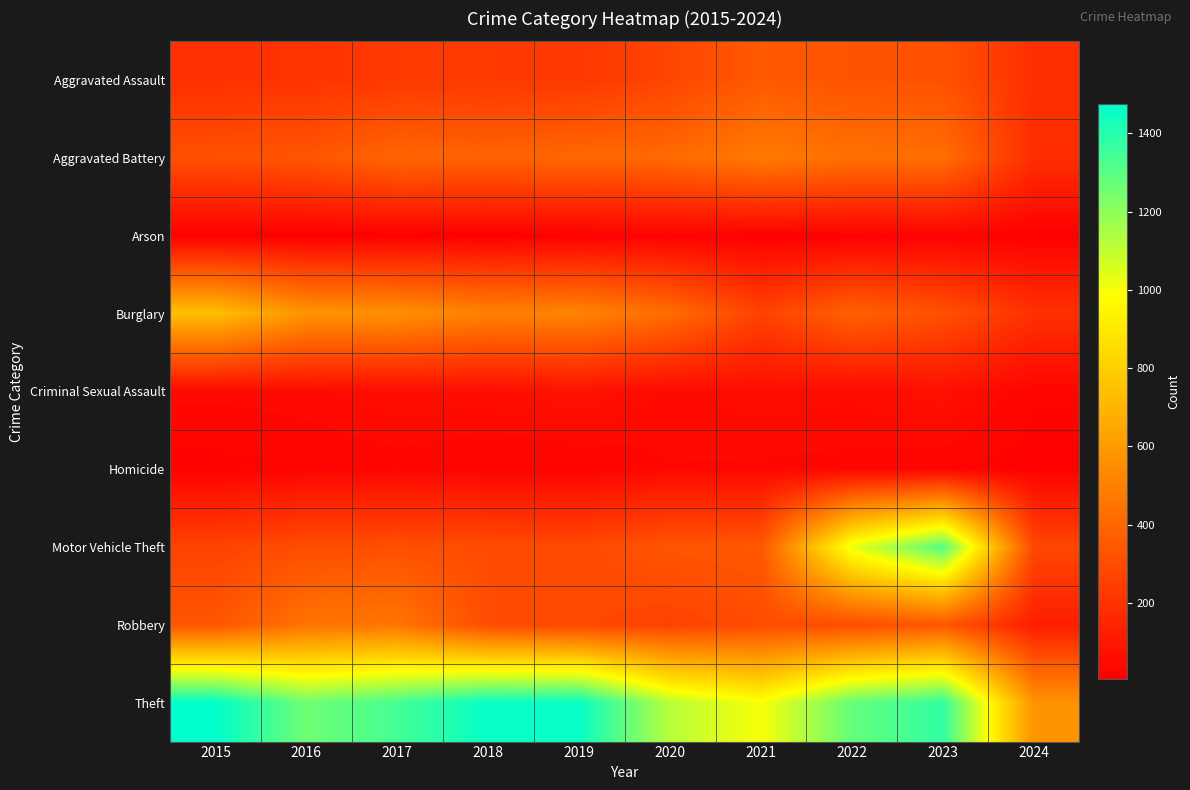

At 2020, list the series in order from smallest to largest.

Arson, Homicide, Criminal Sexual Assault, Robbery, Aggravated Assault, Motor Vehicle Theft, Aggravated Battery, Burglary, Theft